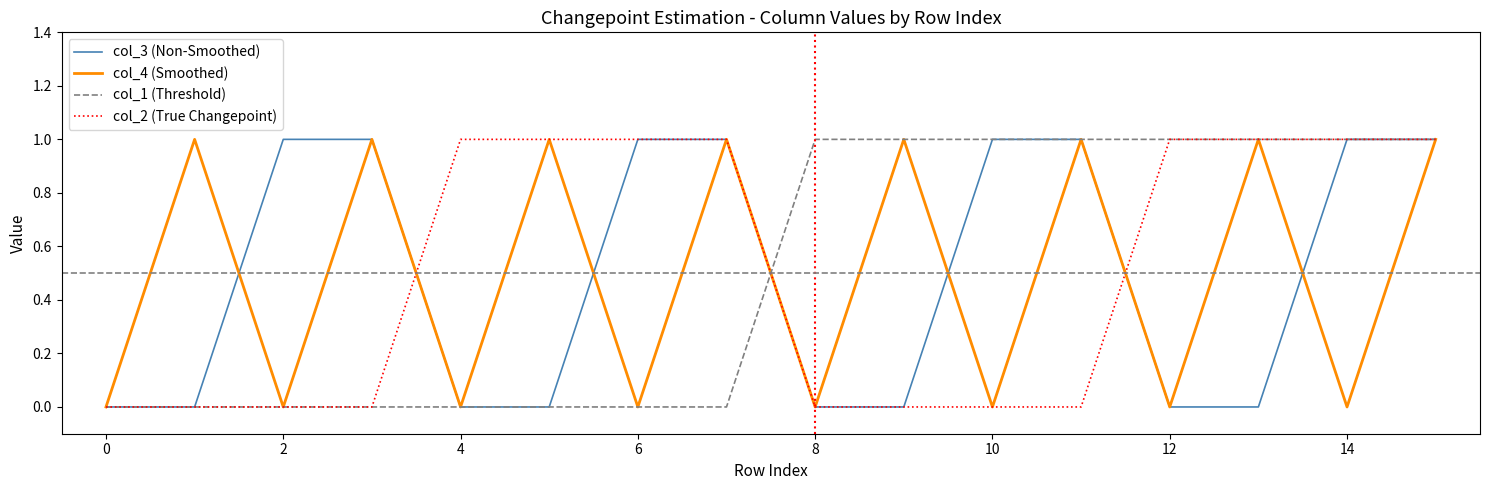

At how many categories does at least one series exceed 0?

15